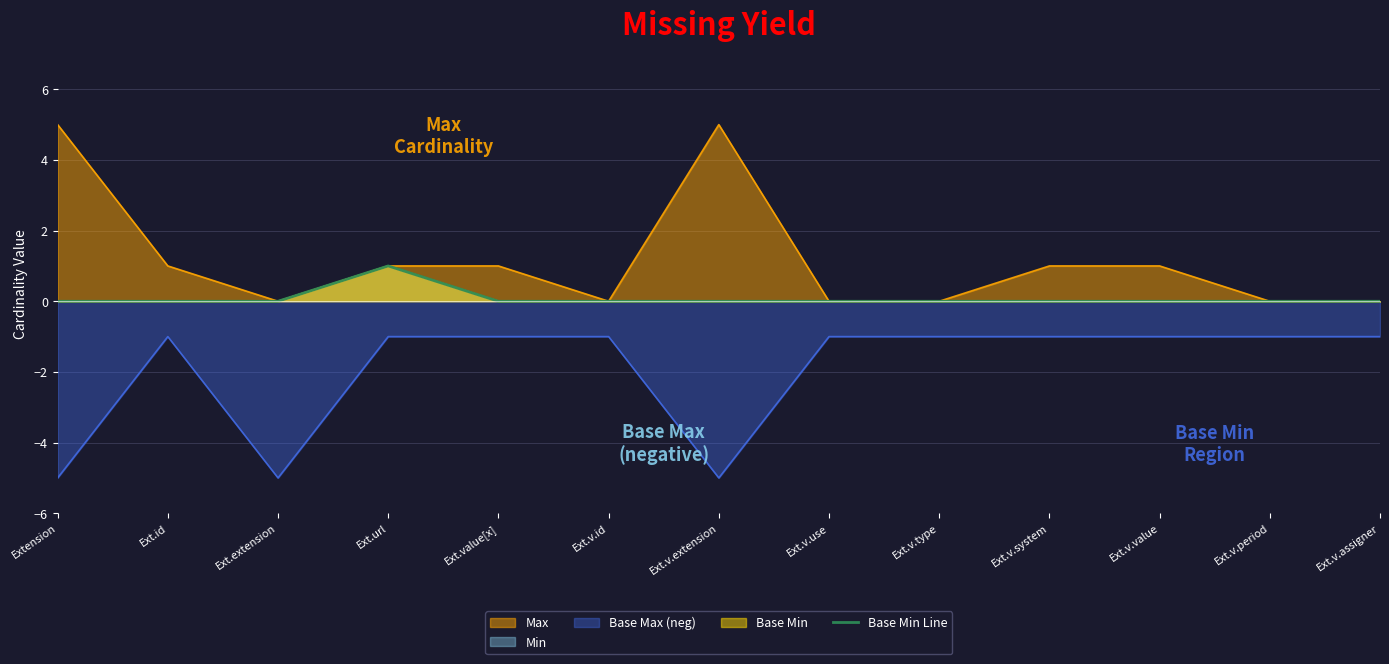

What is the sum of the values at Ext.v.assigner and Ext.url?

1